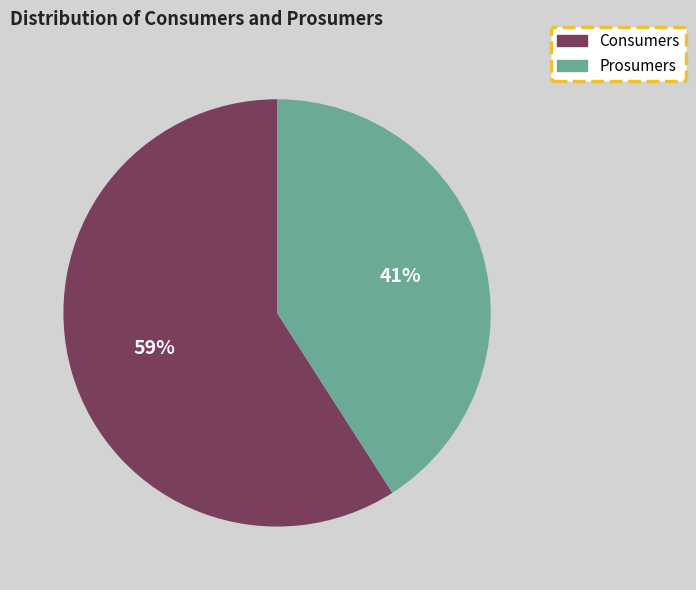

Approximately how many times larger is the value at Prosumers compared to Consumers?

0.7